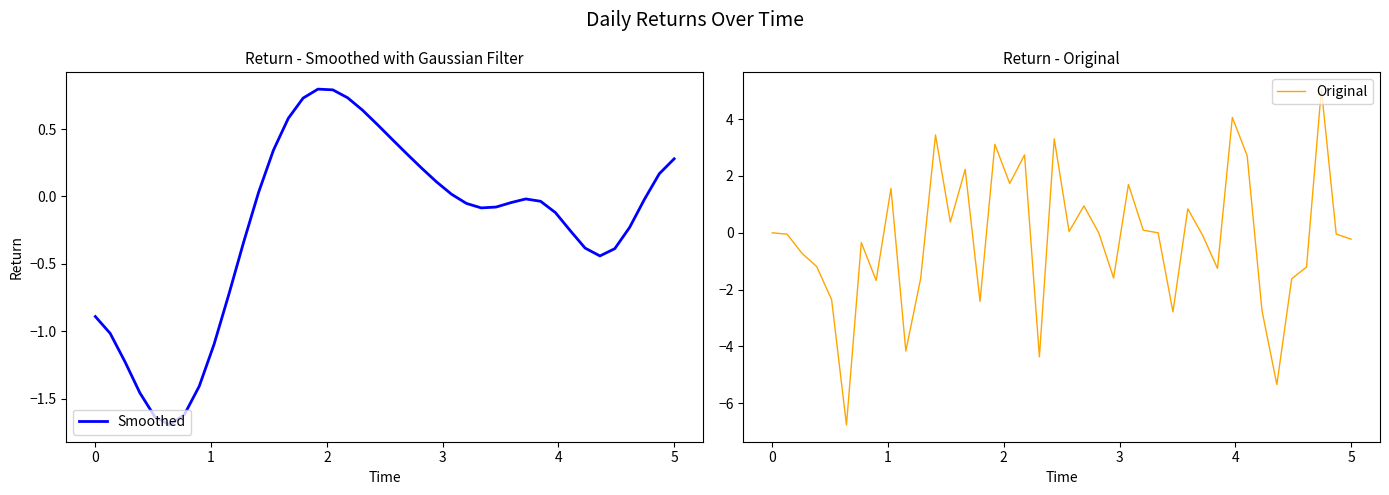

What is the minimum value for Smoothed?

-1.7